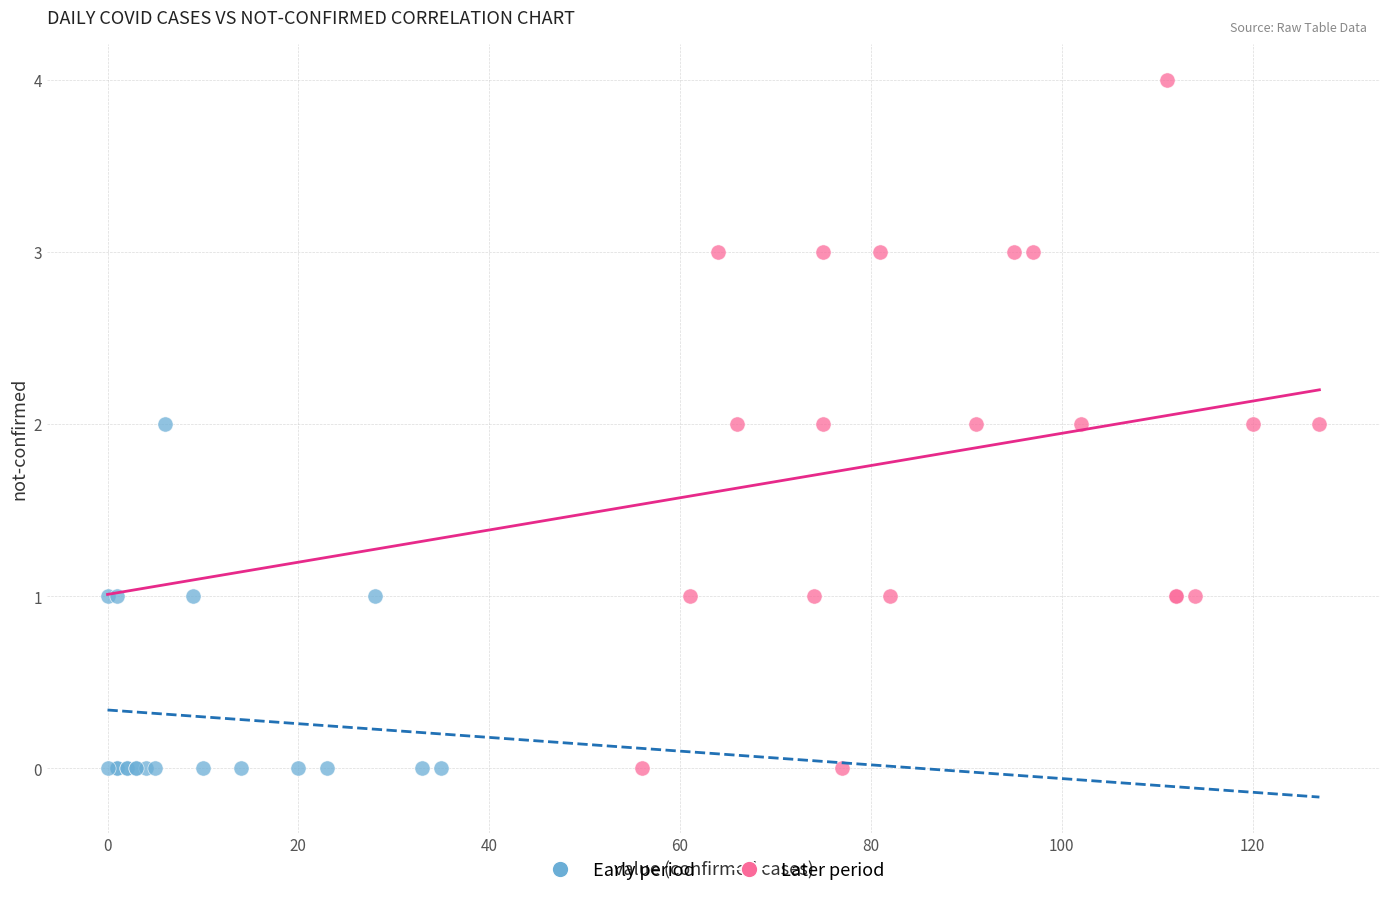

Which series contains the highest Y value?

Later period